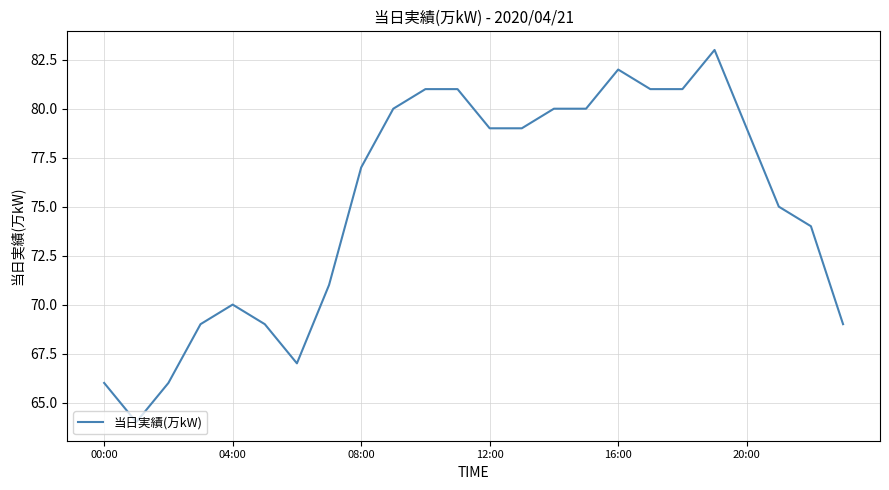

What is the average value?

75